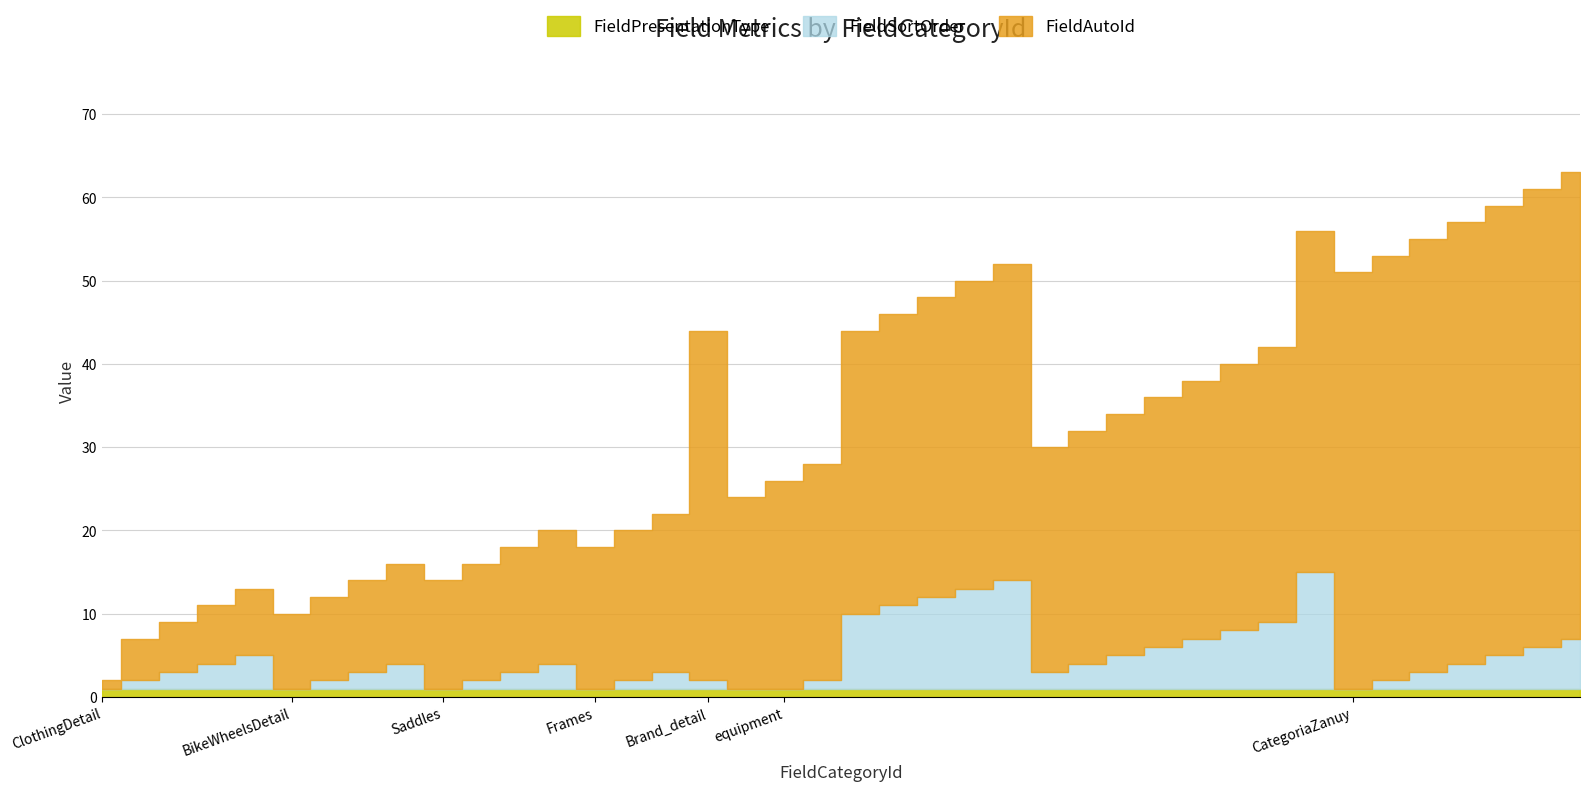

At which category does the chart reach its minimum across all series?

ClothingDetail